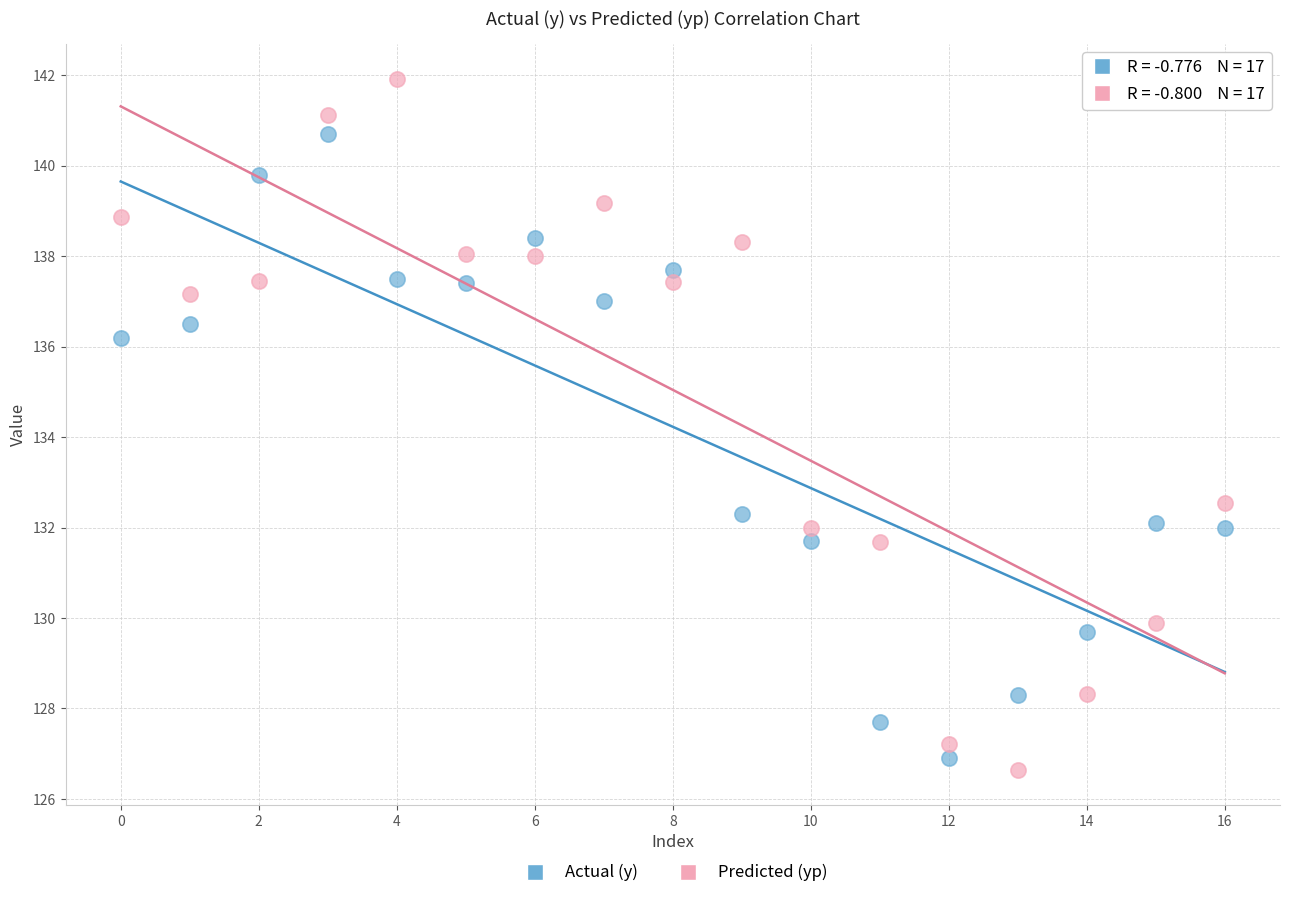

Across all data points, what is the range of Y values (max minus min)?

15.3